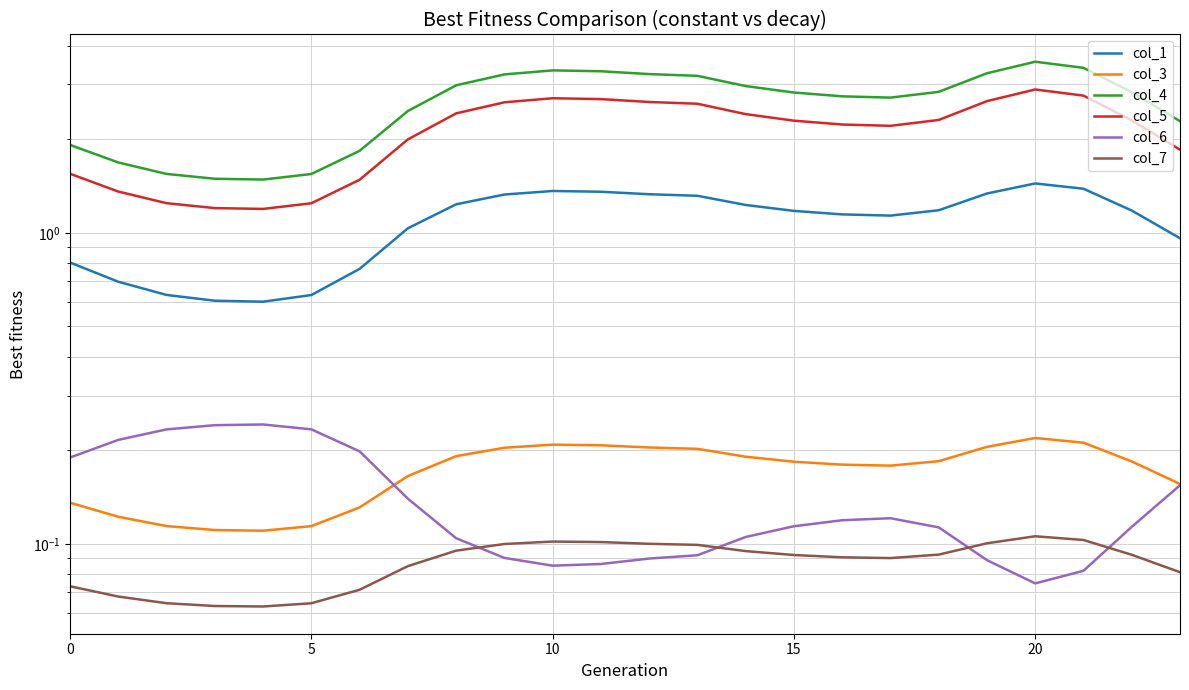

What are all the series names shown in the legend?

col_1, col_3, col_4, col_5, col_6, col_7